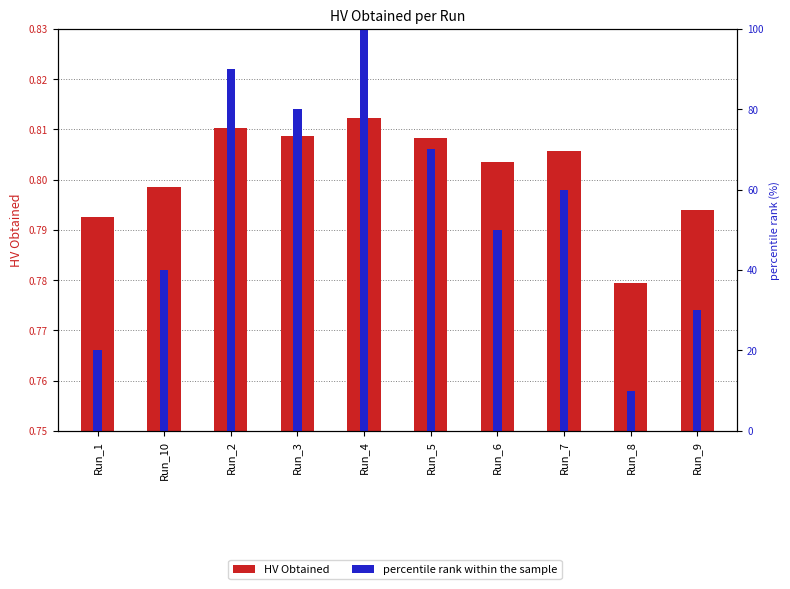

What is the average value of the HV Obtained series?

0.8